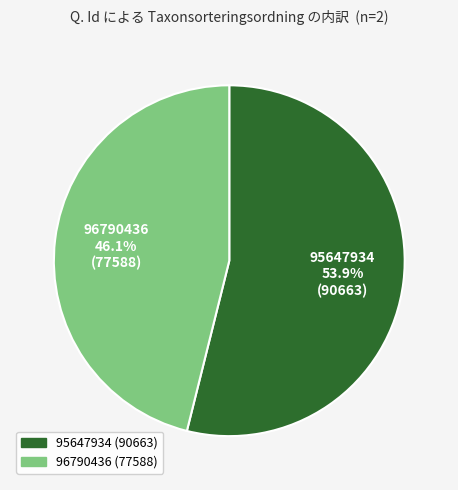

Count the number of slices in the pie.

2